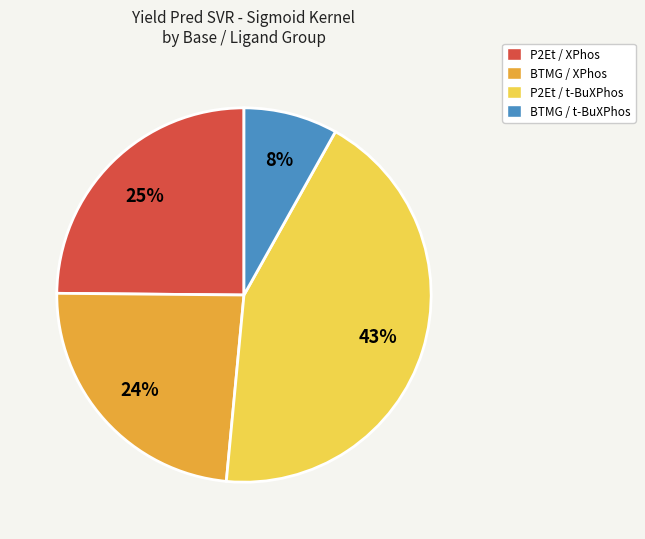

To the nearest percent, what is the average slice percentage?

25%